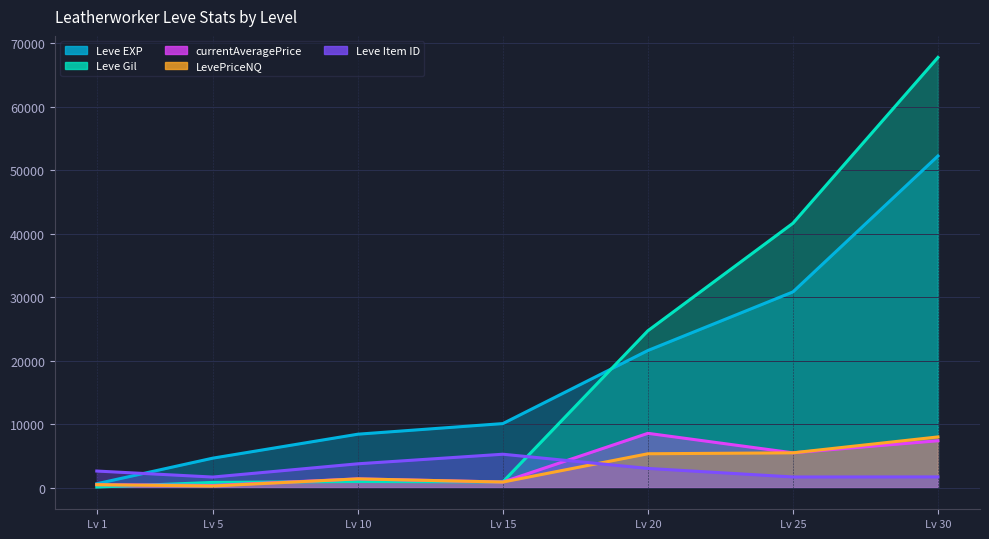

At which category does the chart reach its minimum across all series?

Lv 1